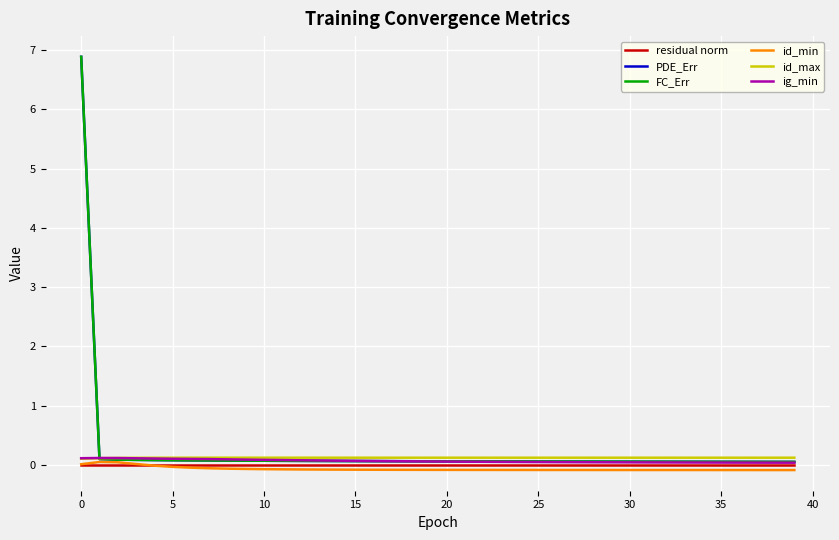

What is the greatest value displayed?

6.9